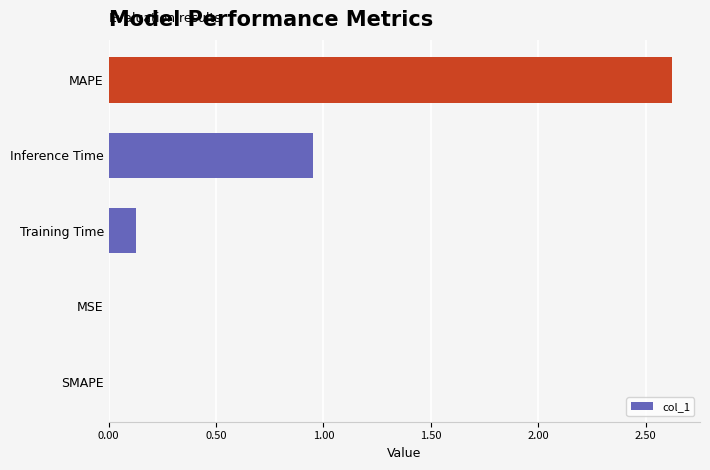

At which category does the chart reach its peak across all series?

MAPE